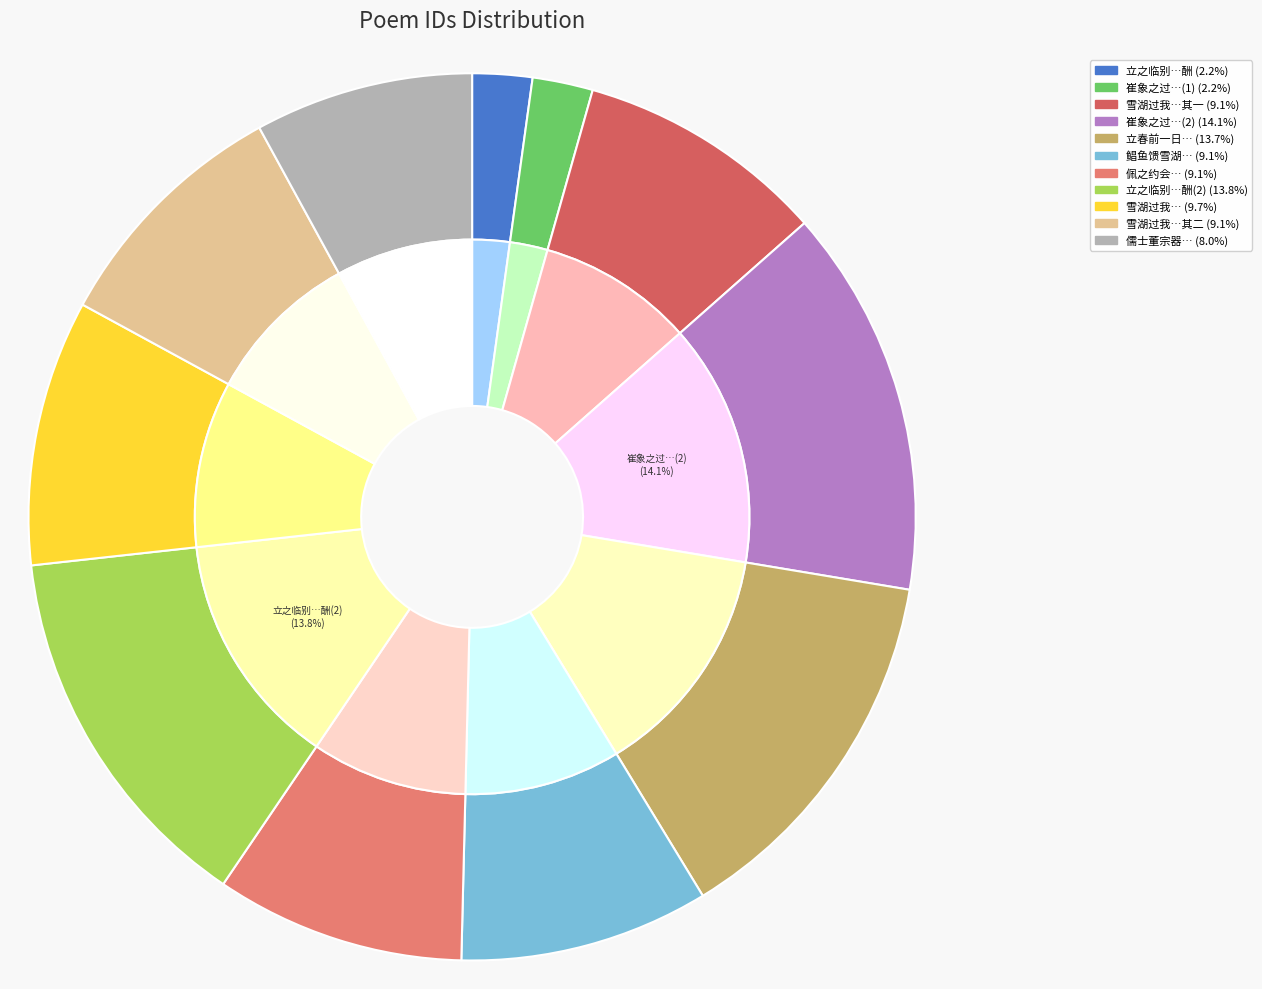

Which slice is the largest?

崔象之过西轩以诗见贶依韵答赋